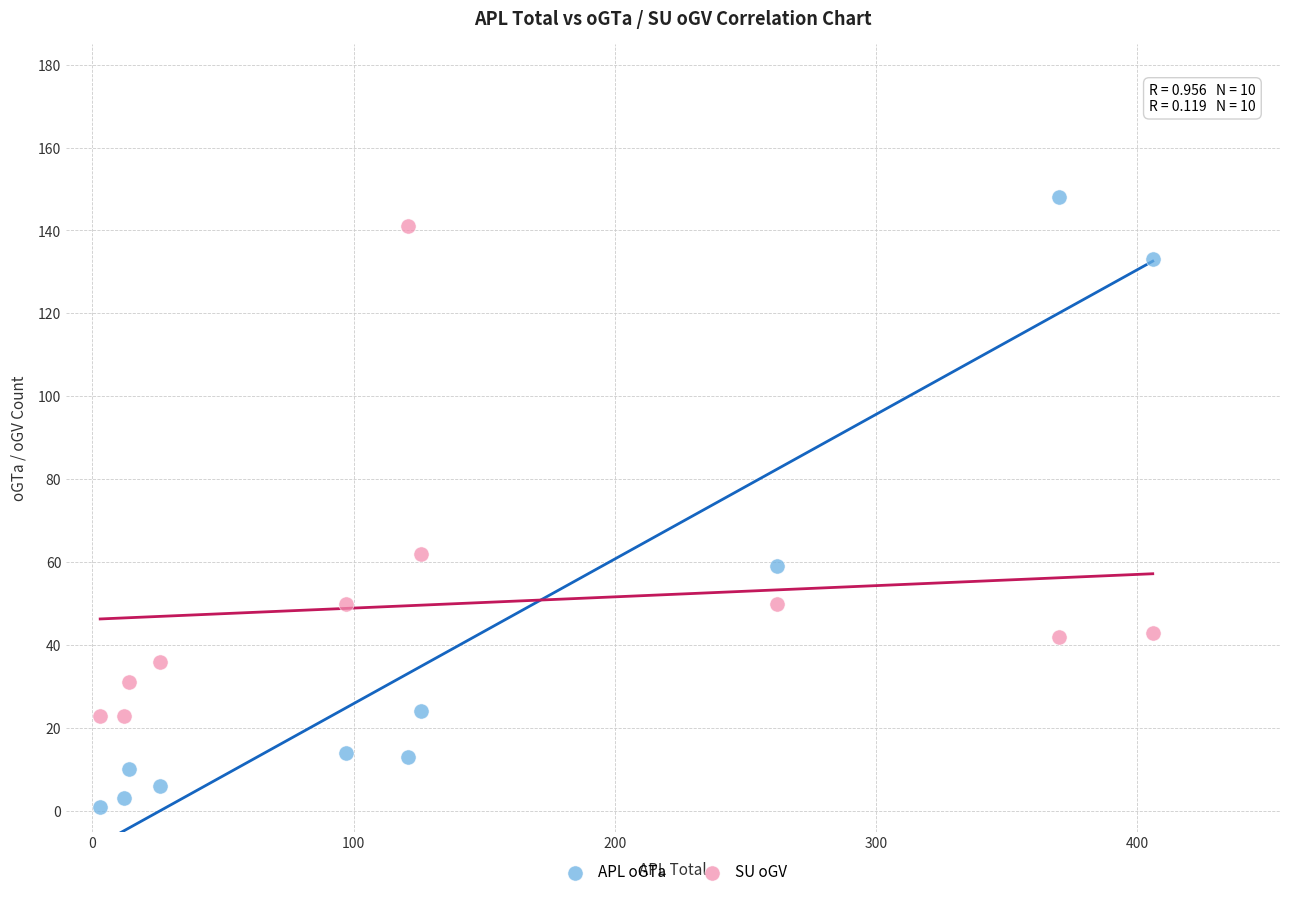

What are all the series names shown in the legend?

APL oGTa, SU oGV